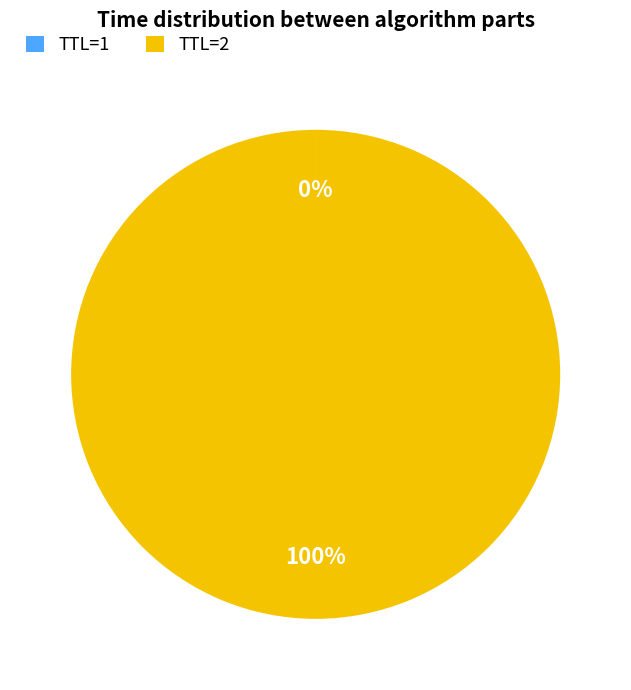

Which category has the biggest portion of the pie?

TTL=2